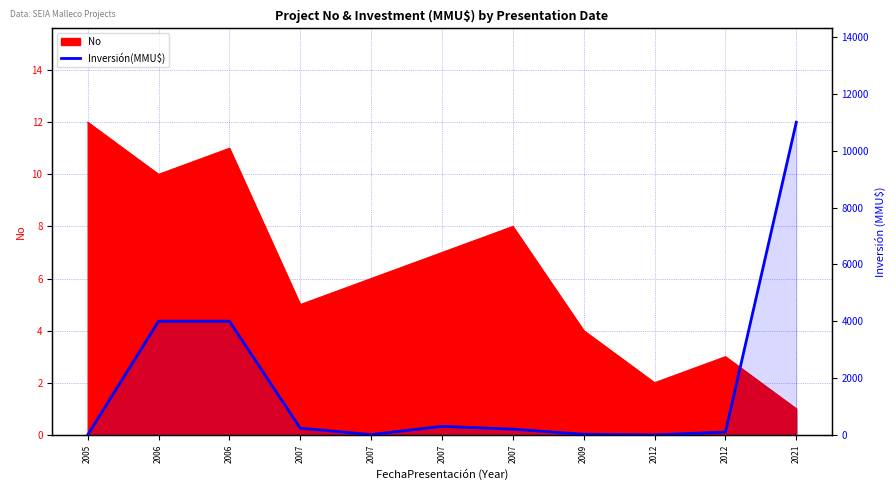

What is the sum of the values at 2012 and 2006?

4000